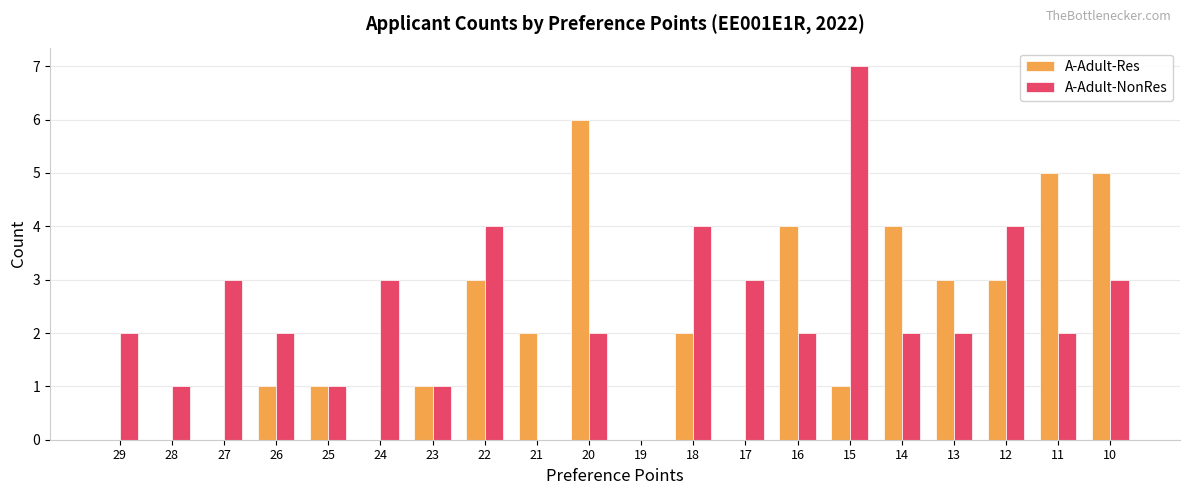

Is it true that A-Adult-Res equals -2 at 28?

False